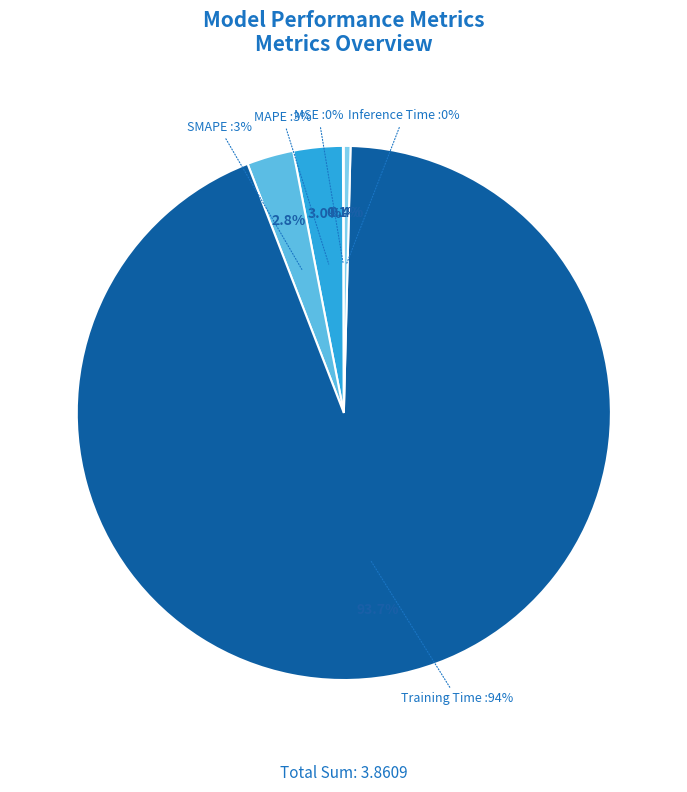

Rank the categories by value from lowest to highest.

MSE, Inference Time, SMAPE, MAPE, Training Time